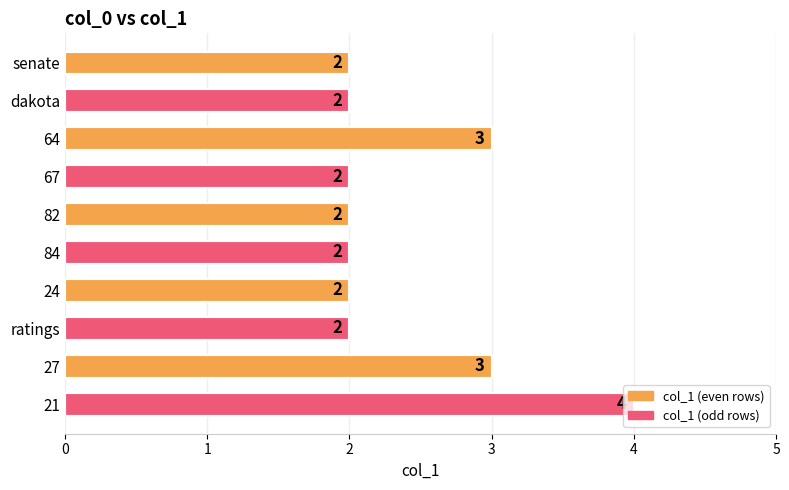

Is it true that the value at 82 is 4?

False